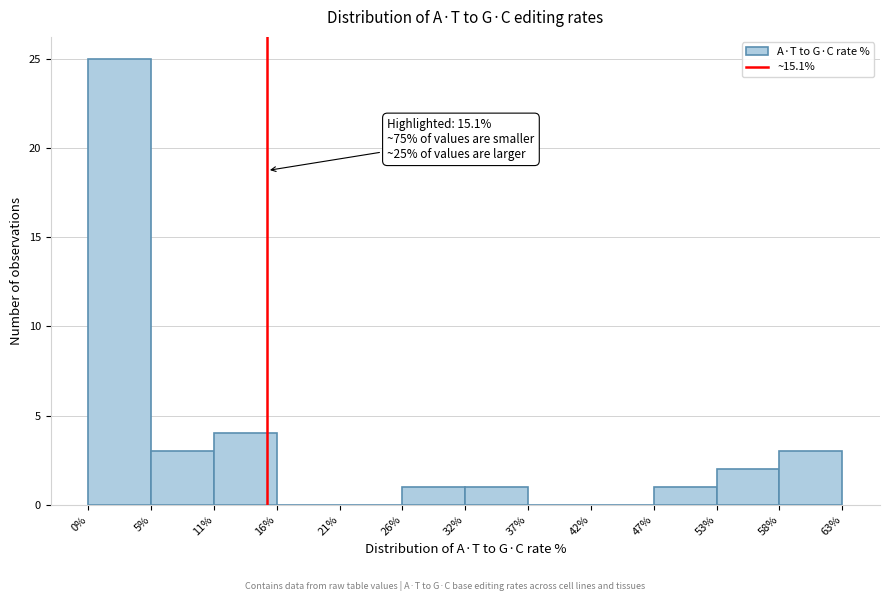

Which range on the x-axis has the tallest bar?

0% to 5%